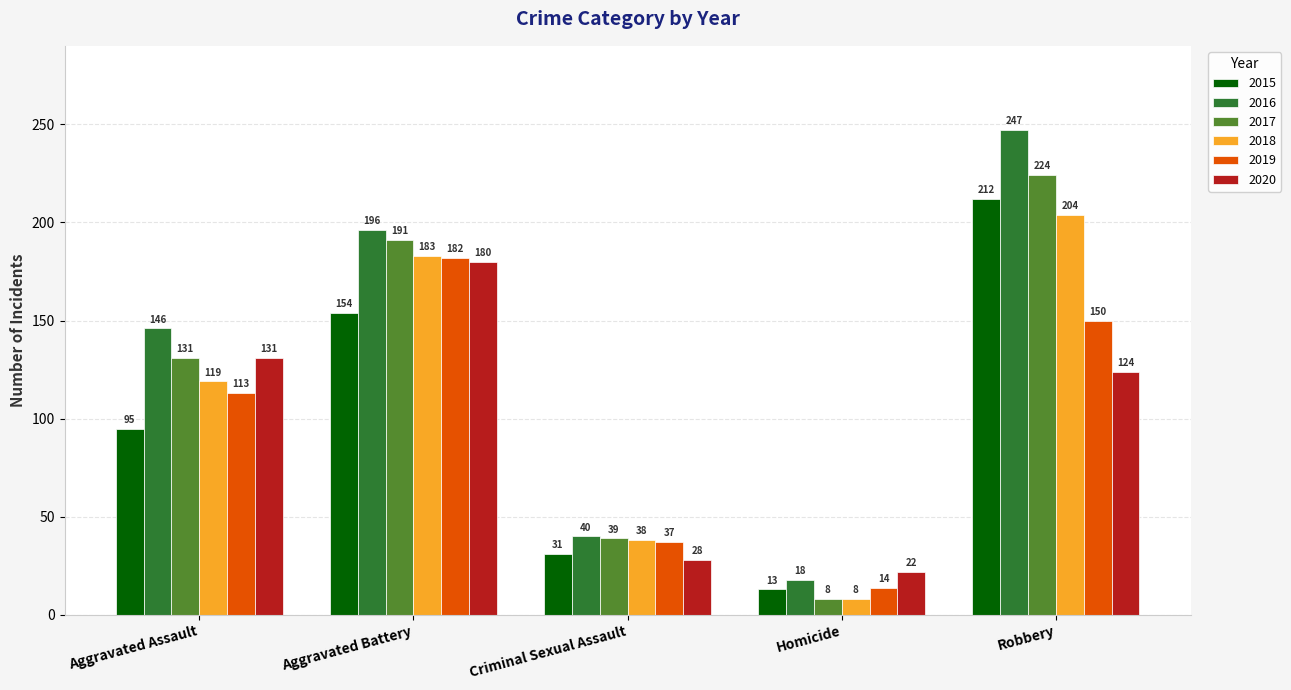

Reading right to left, what are all the values shown in this chart?

2015: Robbery=212	Homicide=13	Criminal Sexual Assault=31	Aggravated Battery=154	Aggravated Assault=95
2016: Robbery=247	Homicide=18	Criminal Sexual Assault=40	Aggravated Battery=196	Aggravated Assault=146
2017: Robbery=224	Homicide=8	Criminal Sexual Assault=39	Aggravated Battery=191	Aggravated Assault=131
2018: Robbery=204	Homicide=8	Criminal Sexual Assault=38	Aggravated Battery=183	Aggravated Assault=119
2019: Robbery=150	Homicide=14	Criminal Sexual Assault=37	Aggravated Battery=182	Aggravated Assault=113
2020: Robbery=124	Homicide=22	Criminal Sexual Assault=28	Aggravated Battery=180	Aggravated Assault=131